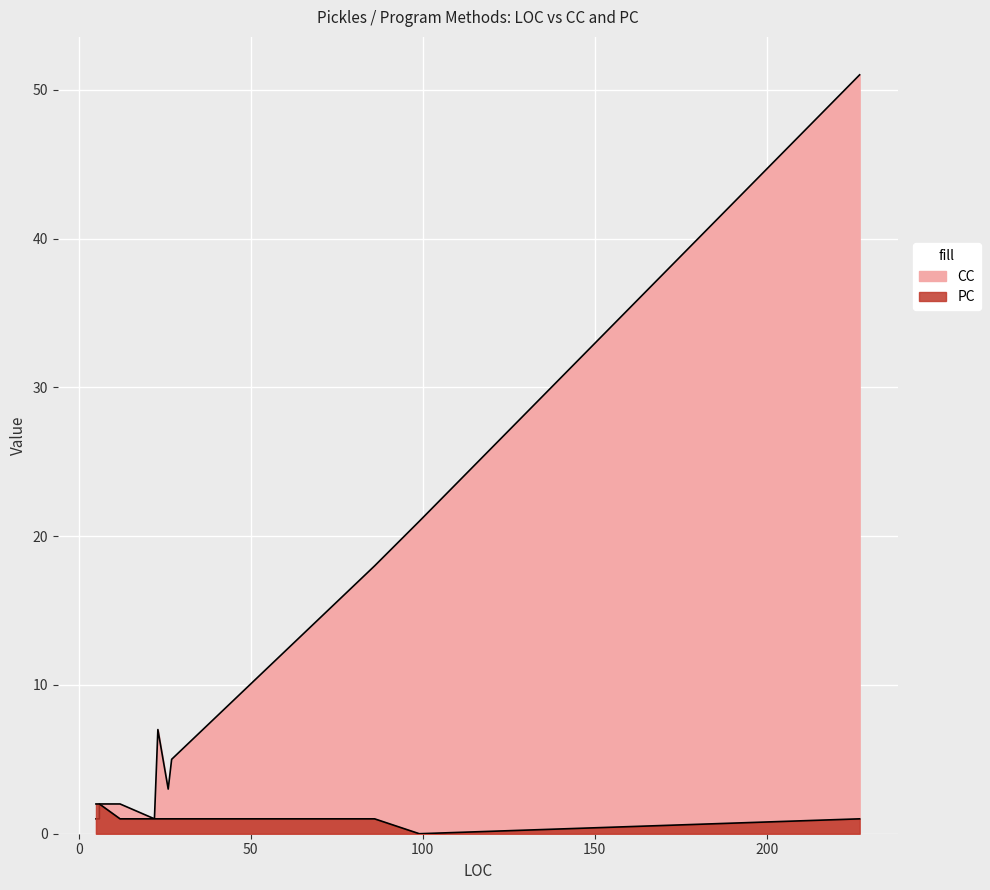

The value of CC at 12 is 3. True or false?

False